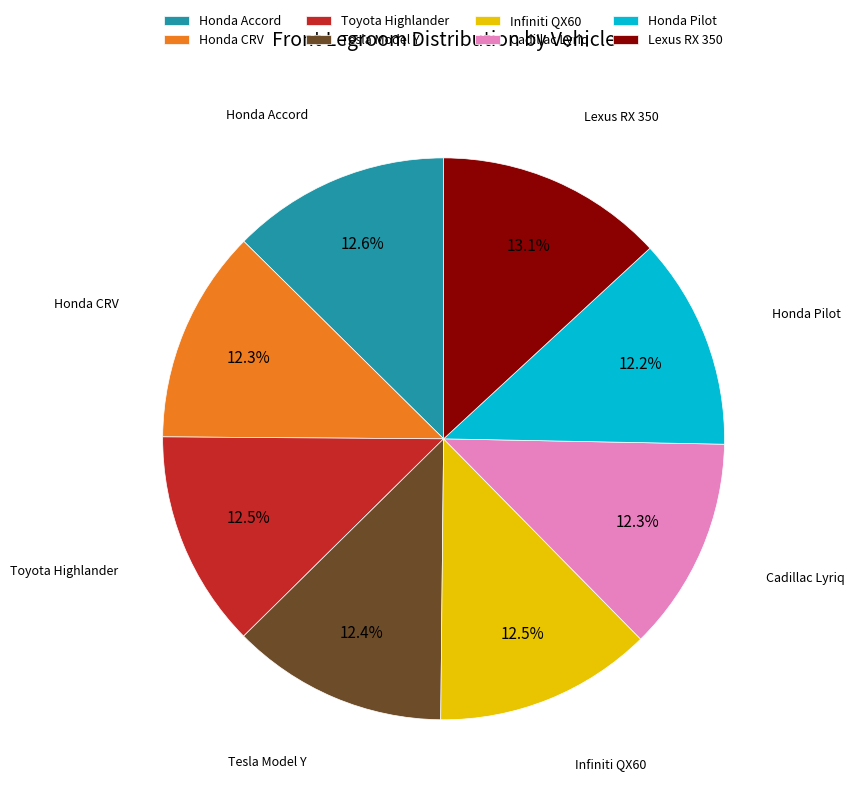

To the nearest percent, what percentage of the pie is Tesla Model Y?

12%